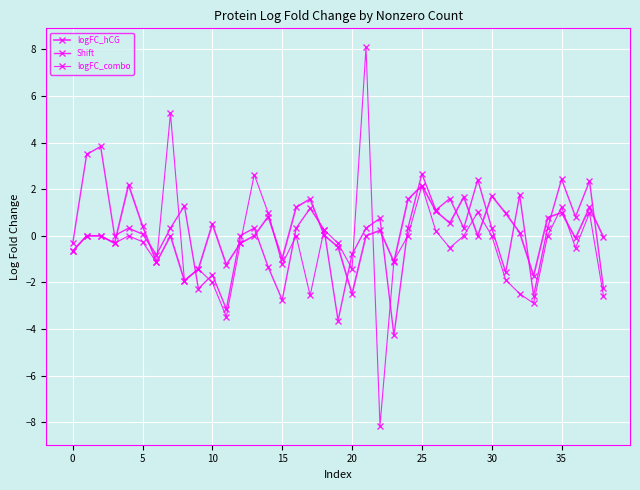

Where is Shift nearest to the value 0?

12